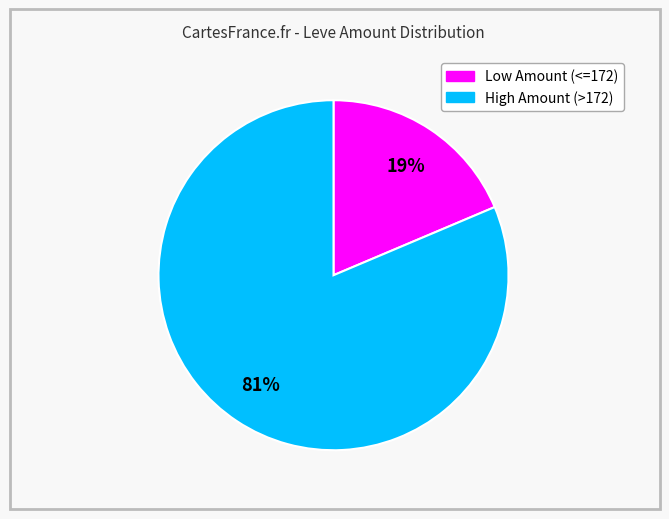

Is there a majority slice in this chart?

Yes